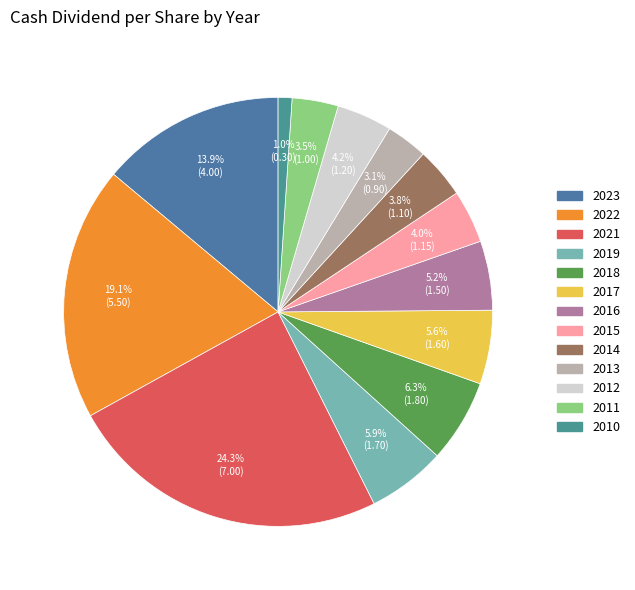

Rank the categories by value from highest to lowest.

2021, 2022, 2023, 2018, 2019, 2017, 2016, 2012, 2015, 2014, 2011, 2013, 2010